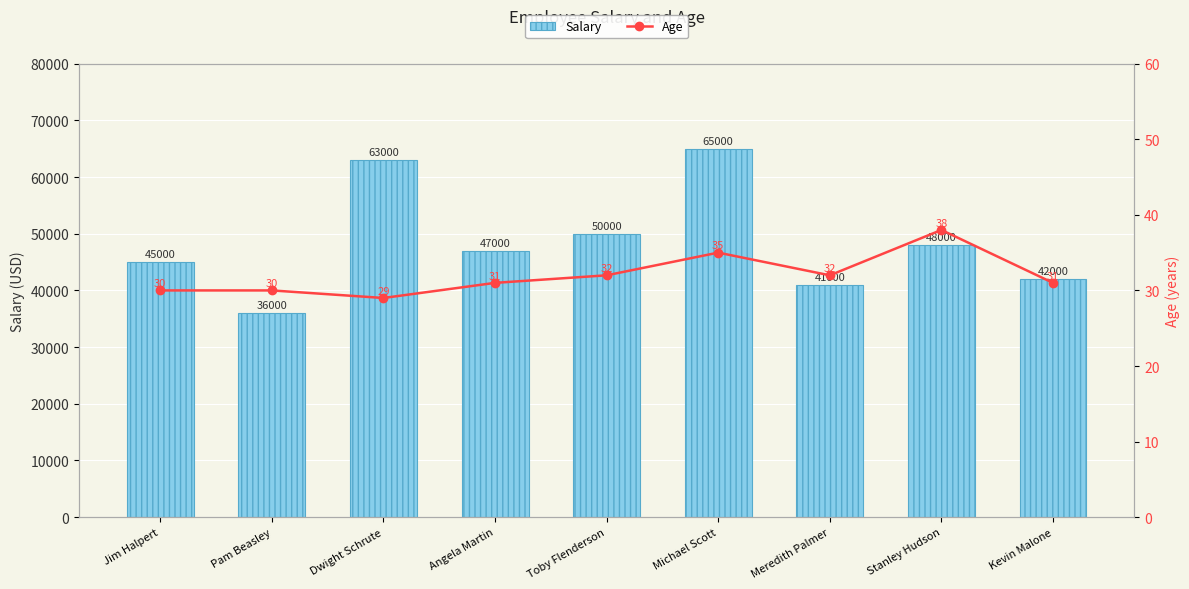

What position from the left is Angela Martin?

4